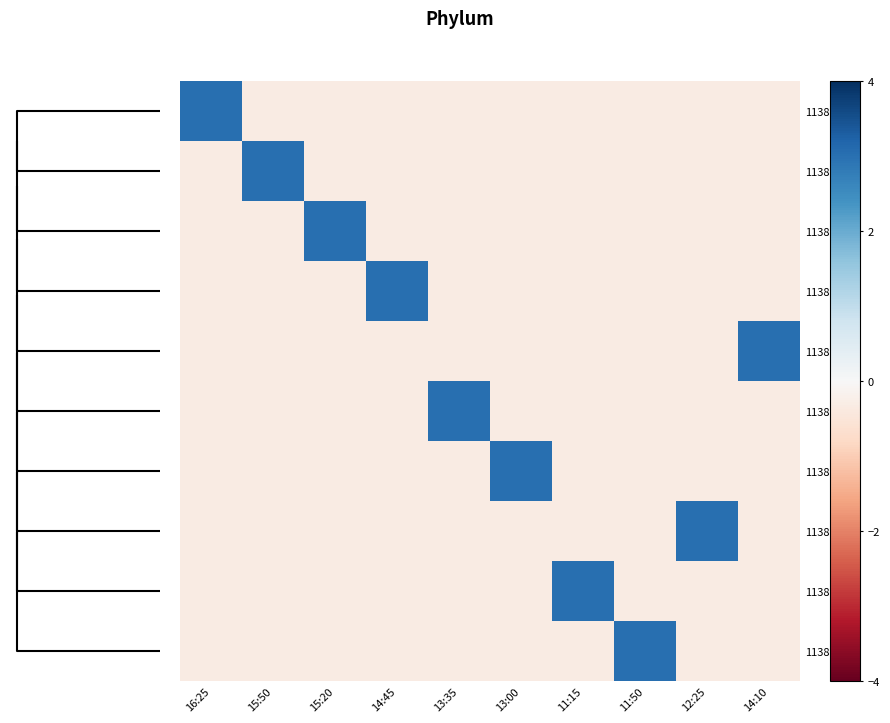

What is the minimum value shown in the chart?

-0.3